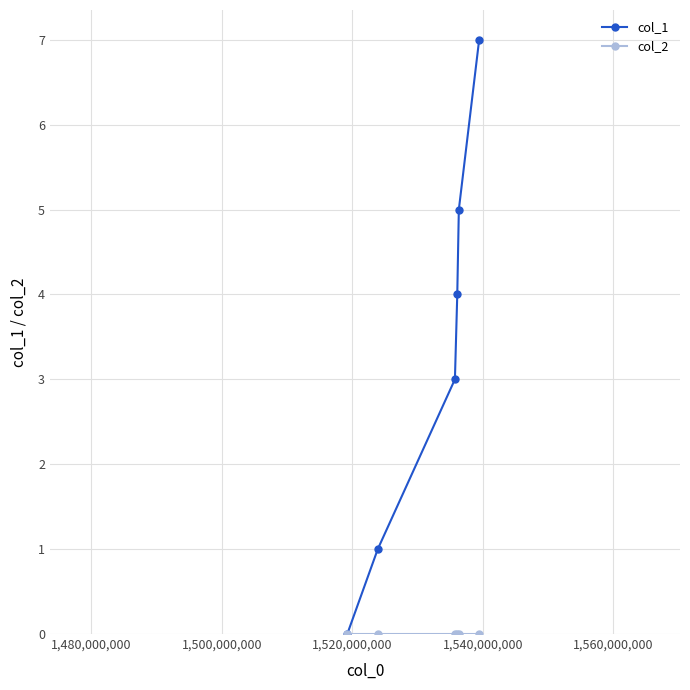

Which series has the largest total across all categories?

col_1